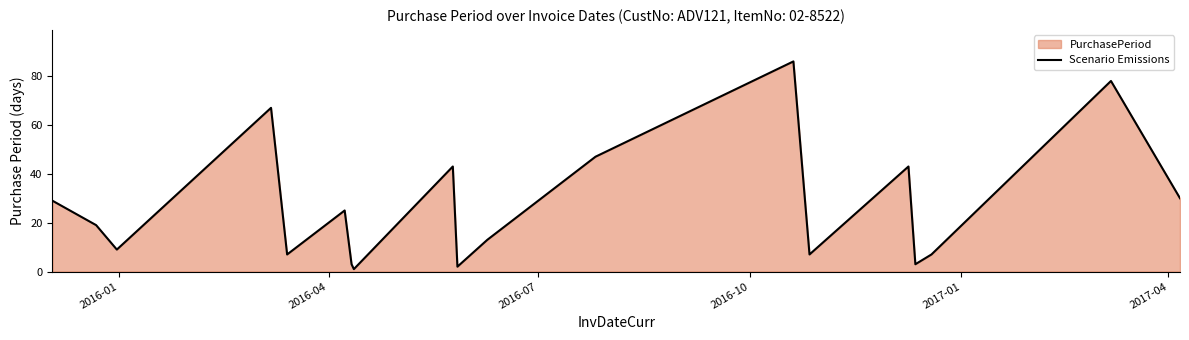

What is the difference between the maximum and minimum values?

85